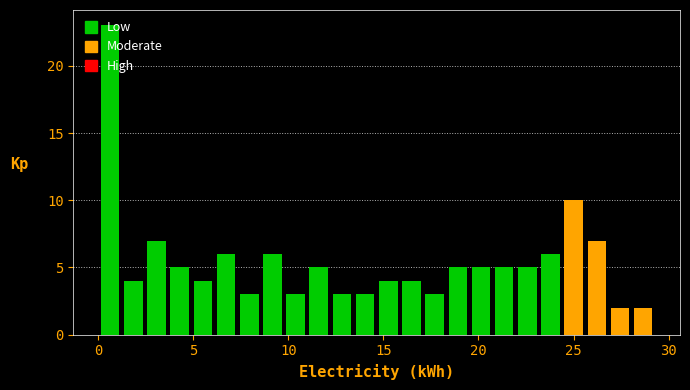

Read against the x-axis, roughly where is the centre of the tallest bar?

0.5